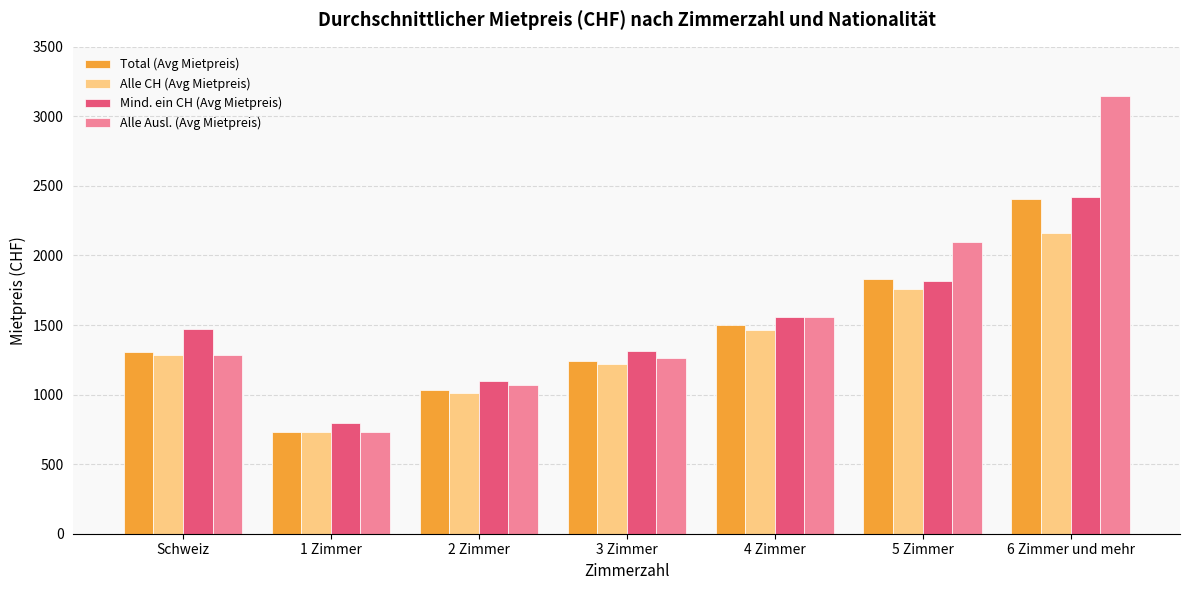

At which label is Alle CH (Avg Mietpreis) closest to 1443?

4 Zimmer